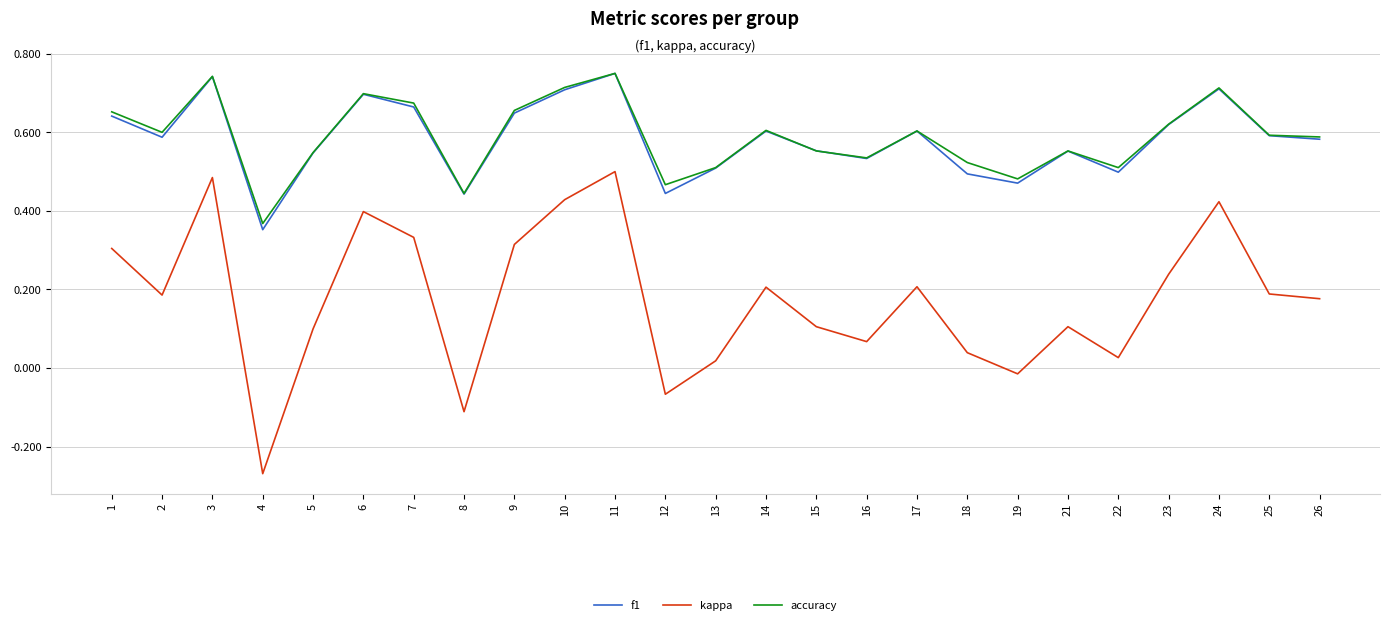

Which series has the largest range (max minus min)?

kappa